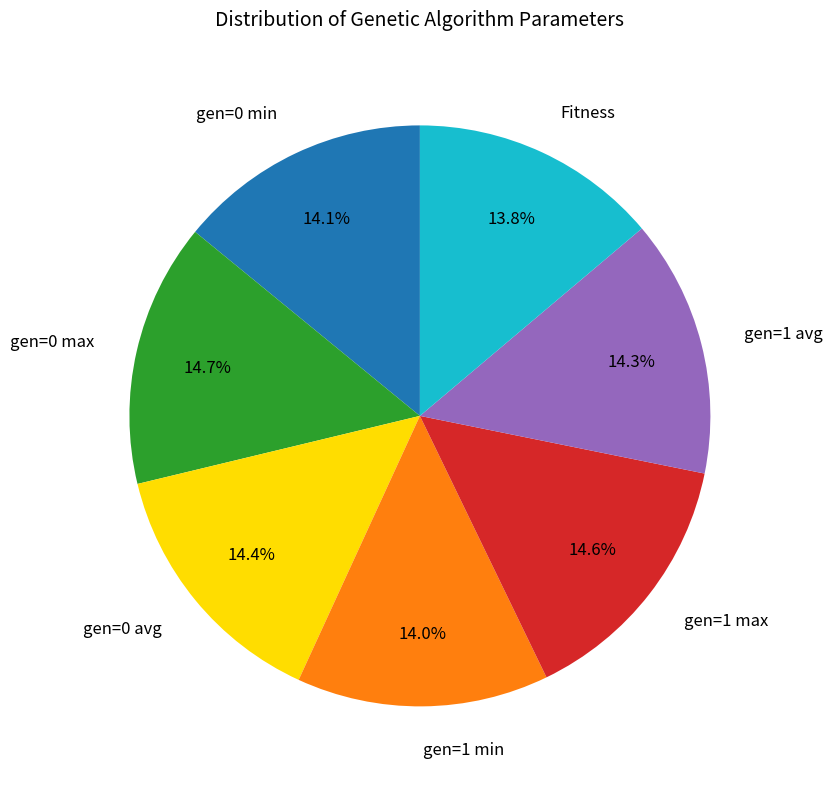

To the nearest percent, what percentage of the pie is gen=1 avg?

14%